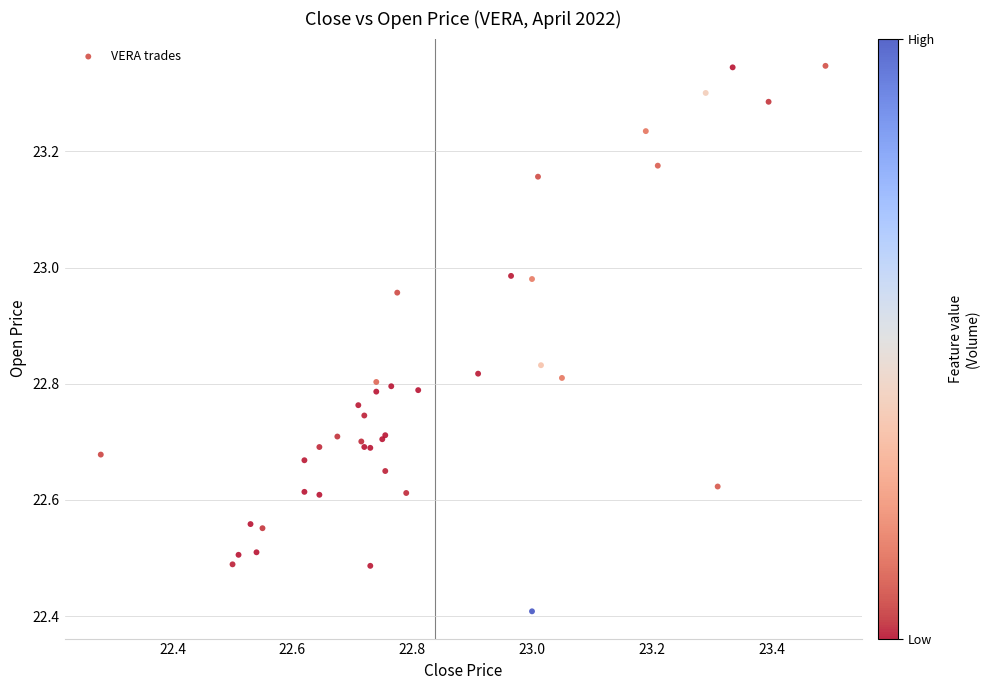

What Y value in the scatter plot is closest to 22?

22.4